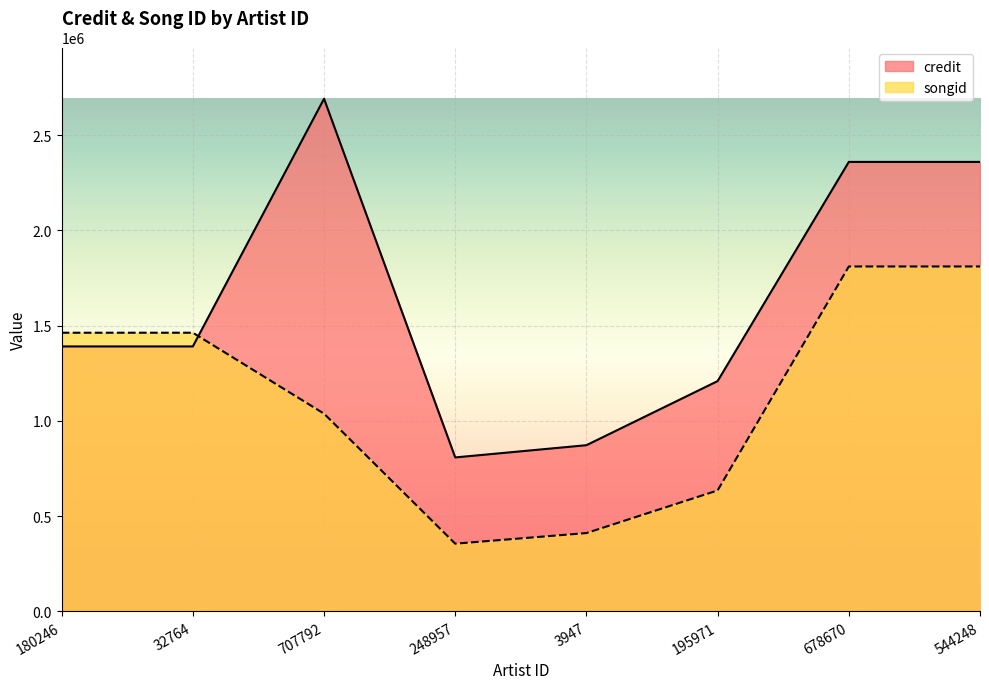

The credit series shows 1719441 at 195971. True or false?

False